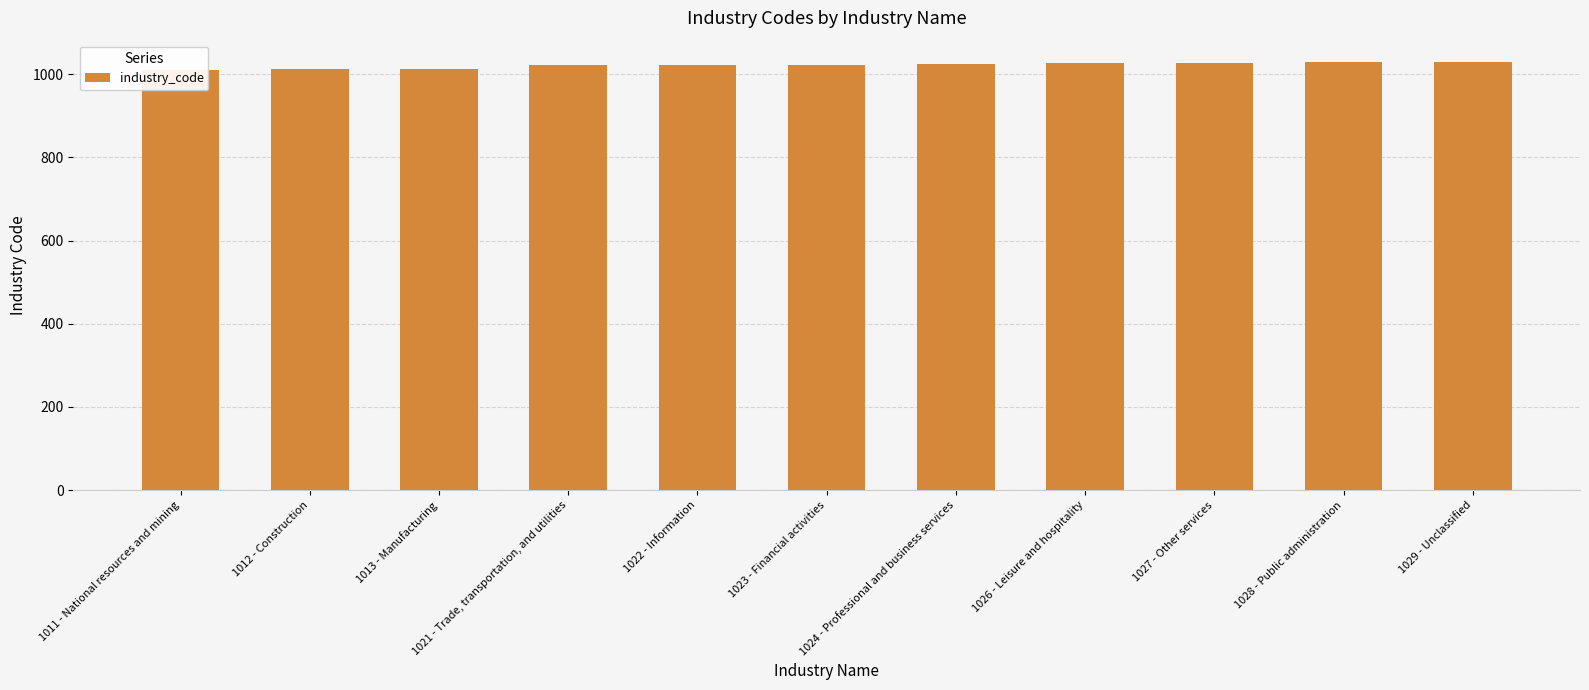

Reading left to right, what are all the values shown in this chart?

1011 - National resources and mining=1011	1012 - Construction=1012	1013 - Manufacturing=1013	1021 - Trade, transportation, and utilities=1021	1022 - Information=1022	1023 - Financial activities=1023	1024 - Professional and business services=1024	1026 - Leisure and hospitality=1026	1027 - Other services=1027	1028 - Public administration=1028	1029 - Unclassified=1029